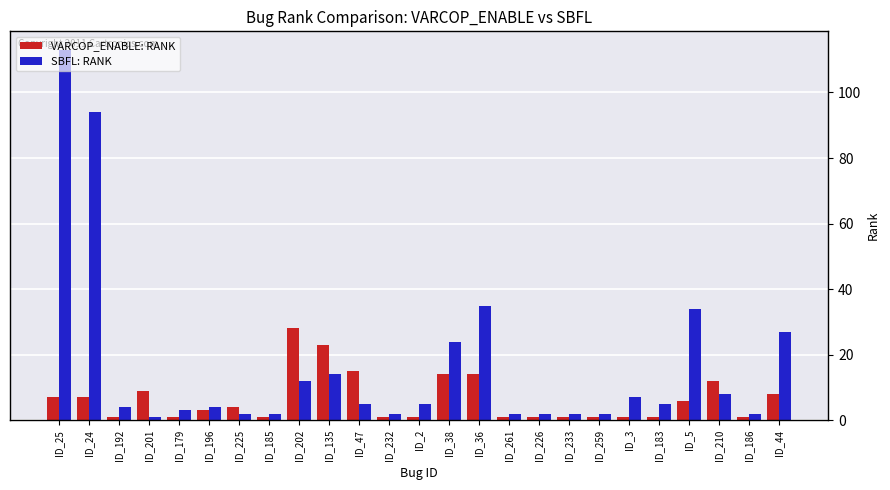

What is the difference between the VARCOP_ENABLE: RANK values at ID_232 and ID_202?

27